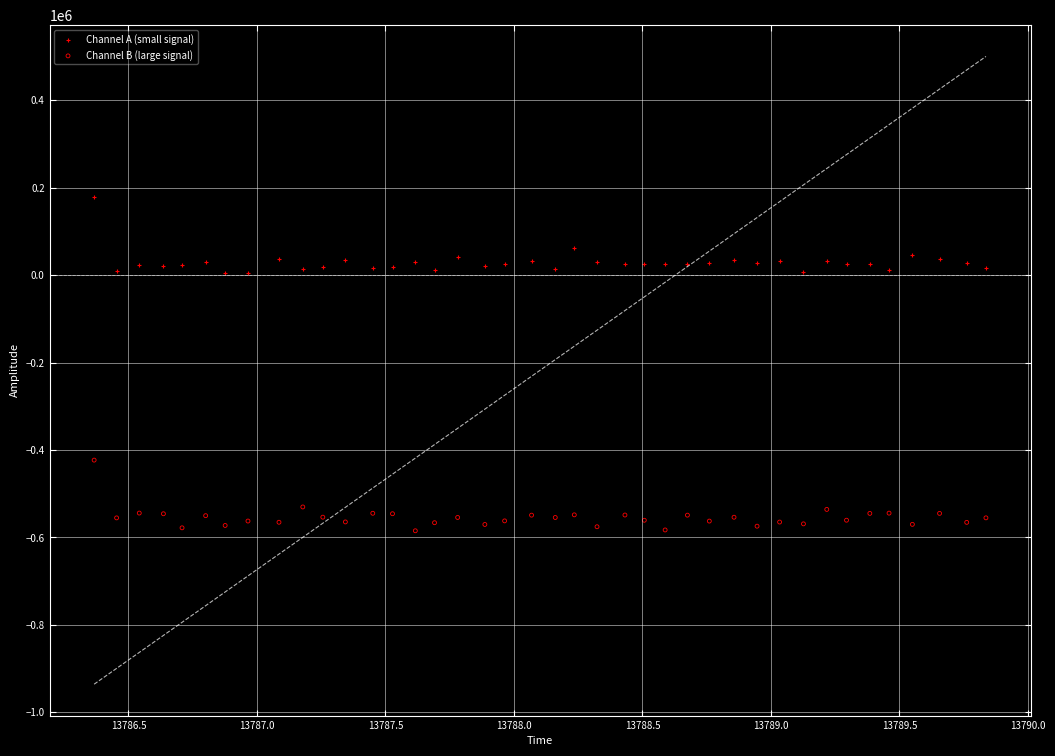

What are all the series names shown in the legend?

Channel A (small signal), Channel B (large signal)